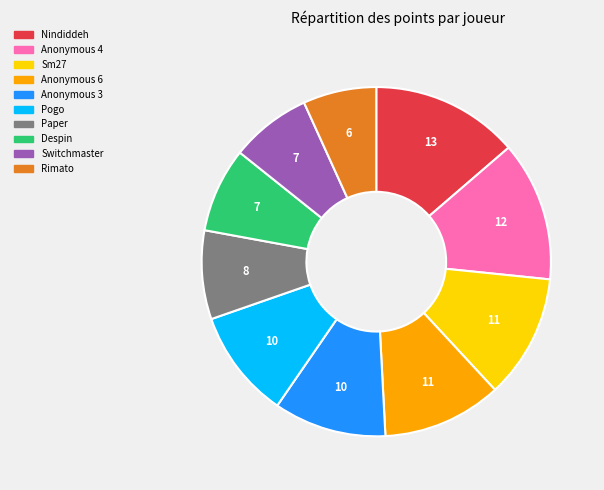

Is there a majority slice in this chart?

No